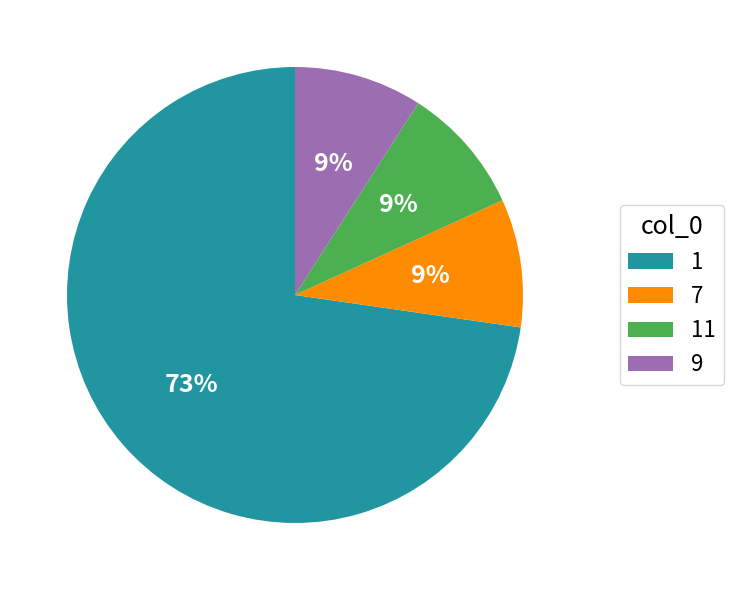

What percentage is the 1 slice, to the nearest percent?

73%